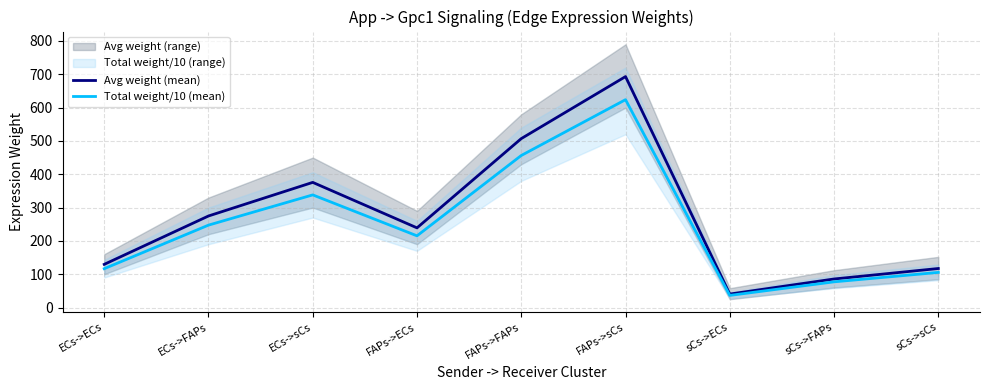

The Total weight/10 (mean) series shows 159.3 at FAPs->FAPs. True or false?

False